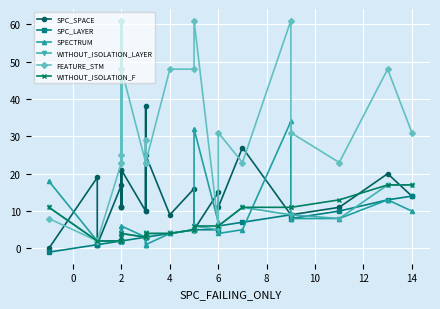

What is the sum of all WITHOUT_ISOLATION_LAYER values?

141